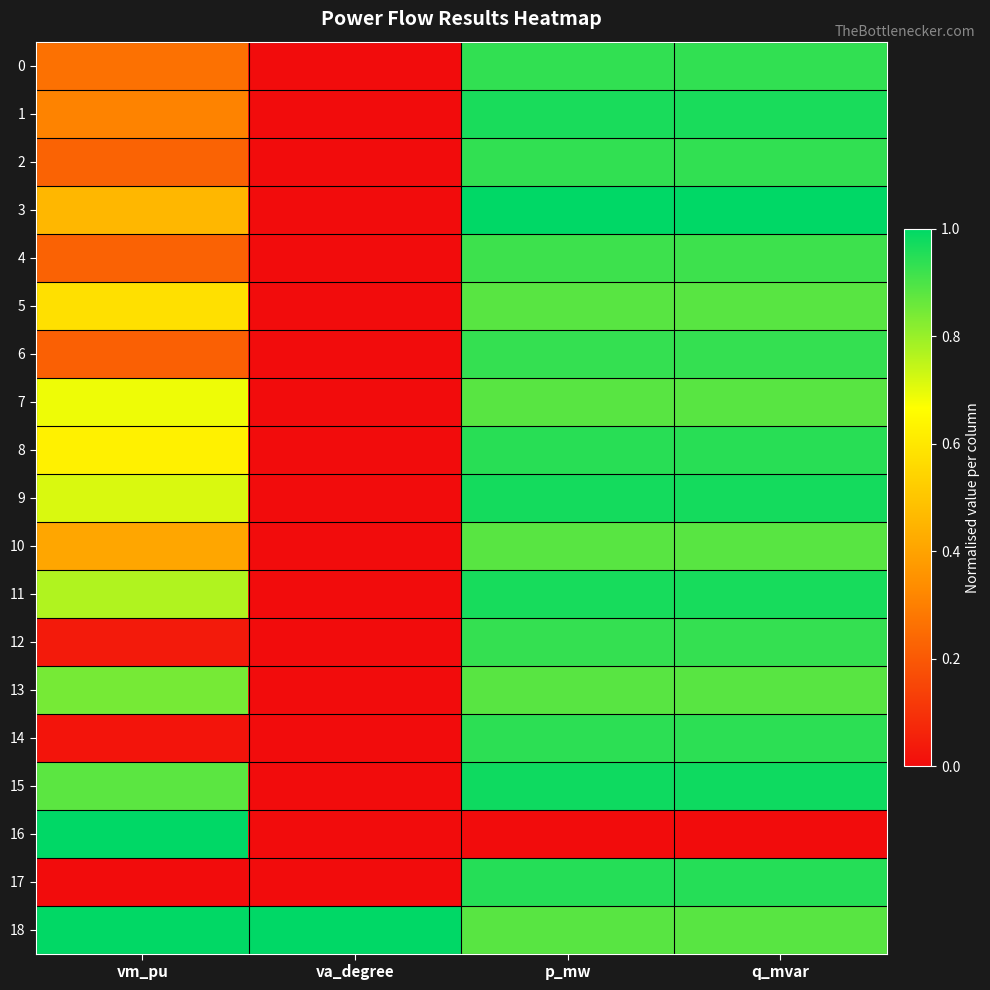

Rank the series by their maximum value, from lowest to highest.

5, 7, 10, 13, 4, 6, 12, 0, 2, 14, 8, 17, 1, 11, 9, 15, 3, 16, 18